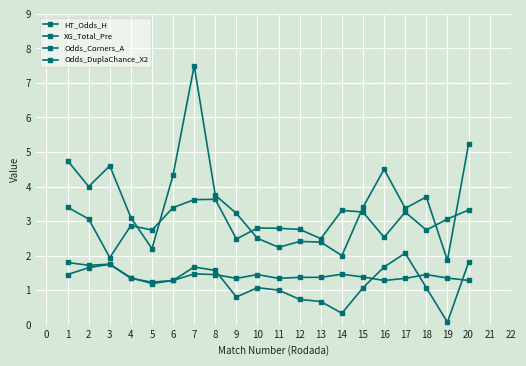

True or false: HT_Odds_H has a value of 3.3 at 13.

False